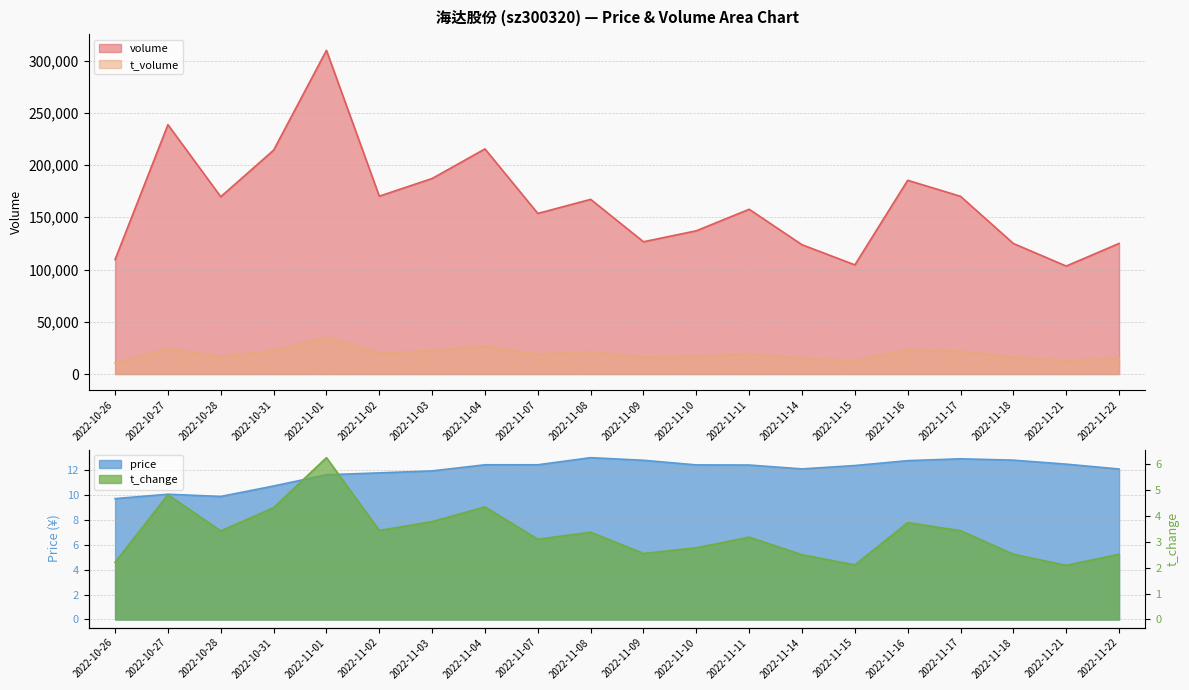

How many lines are shown in the chart?

4